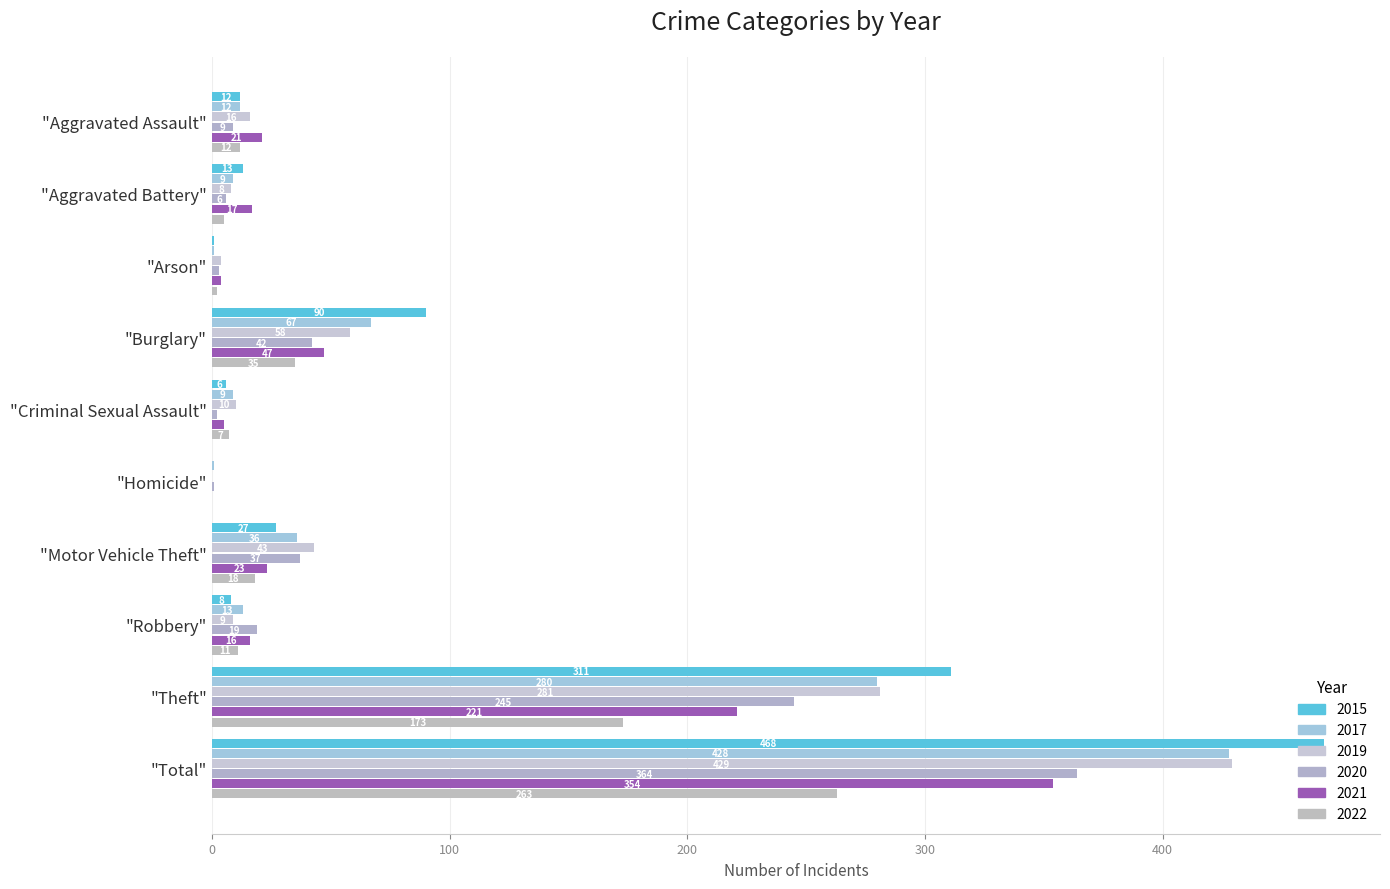

At how many categories does at least one series exceed 324?

1